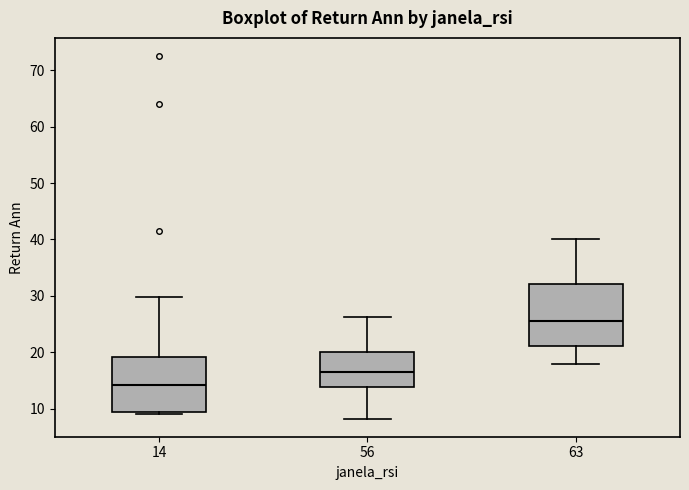

Comparing the boxes themselves (not the whiskers), which one is the tallest?

63